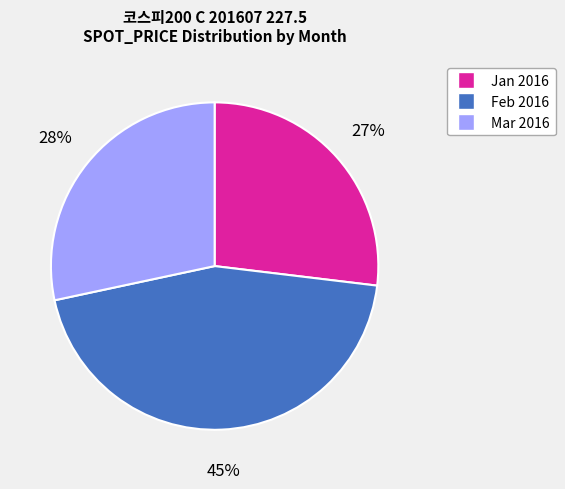

Is there any slice that represents more than half of the pie?

No